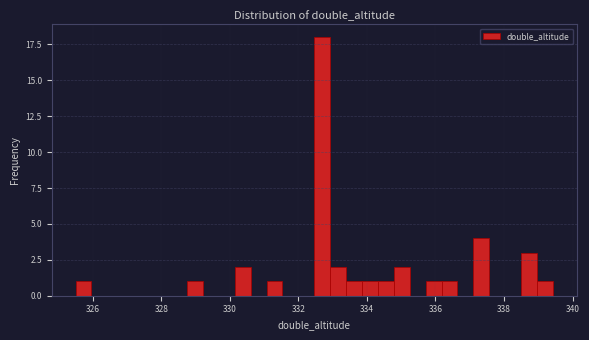

Around what value on the x-axis is the tallest bar? Give the approximate position of its centre, as read against the axis.

332.6